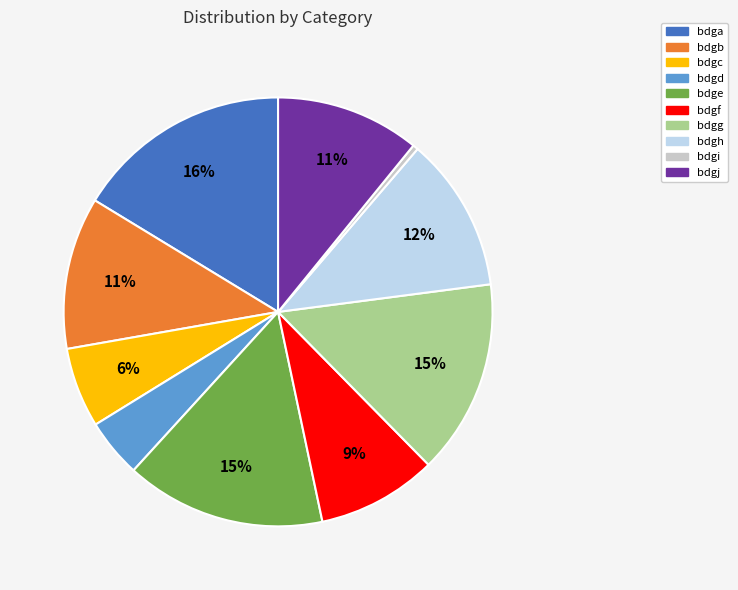

Which slice is the smallest?

bdgi